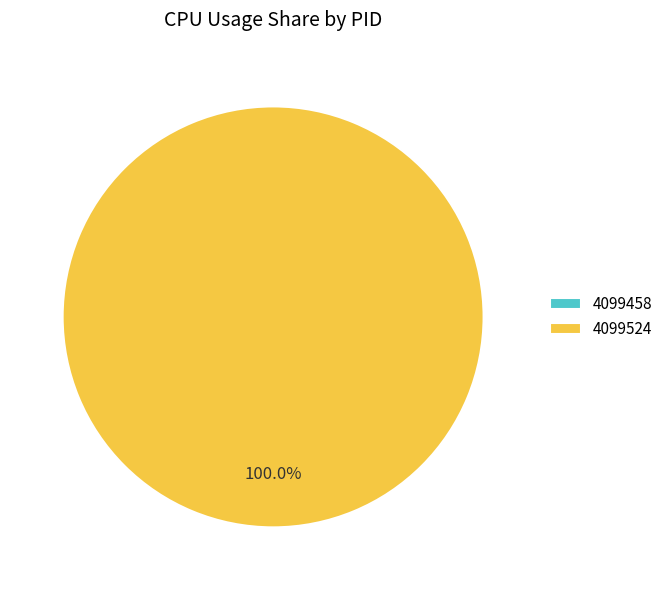

Is the sum of 4099458 and 4099524 greater than half?

Yes